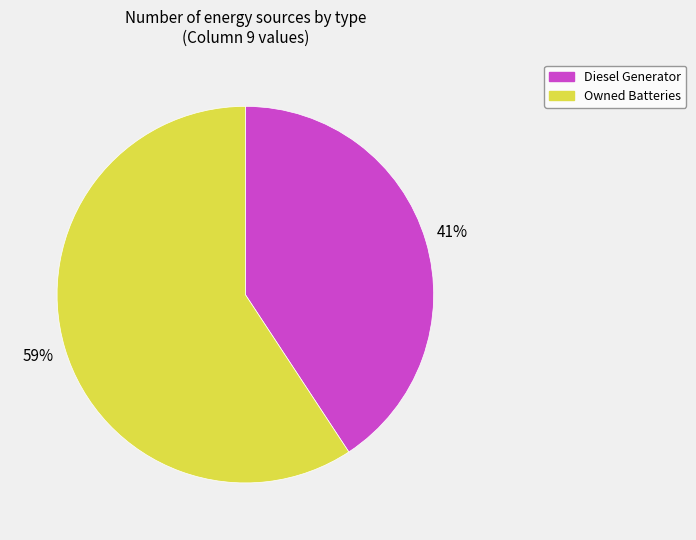

Is there any slice that represents more than half of the pie?

Yes